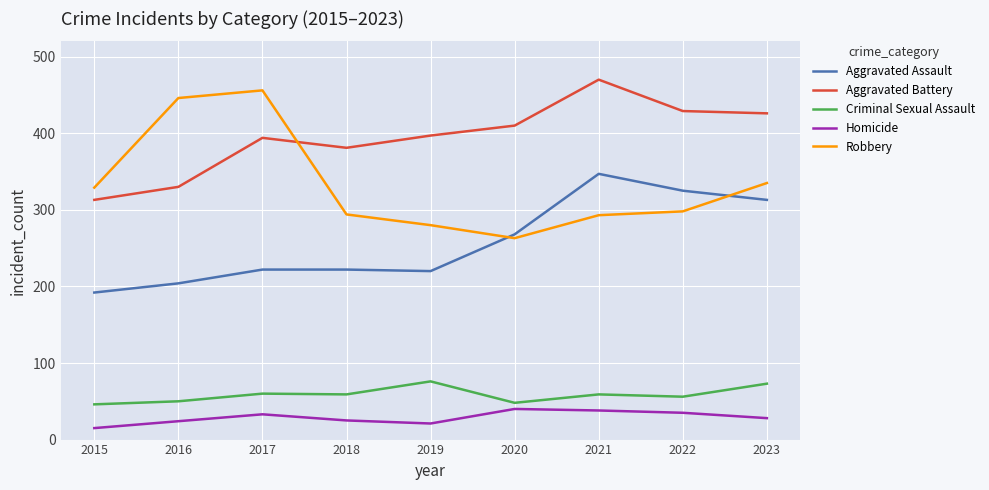

True or false: Homicide and Aggravated Assault intersect in this chart.

False